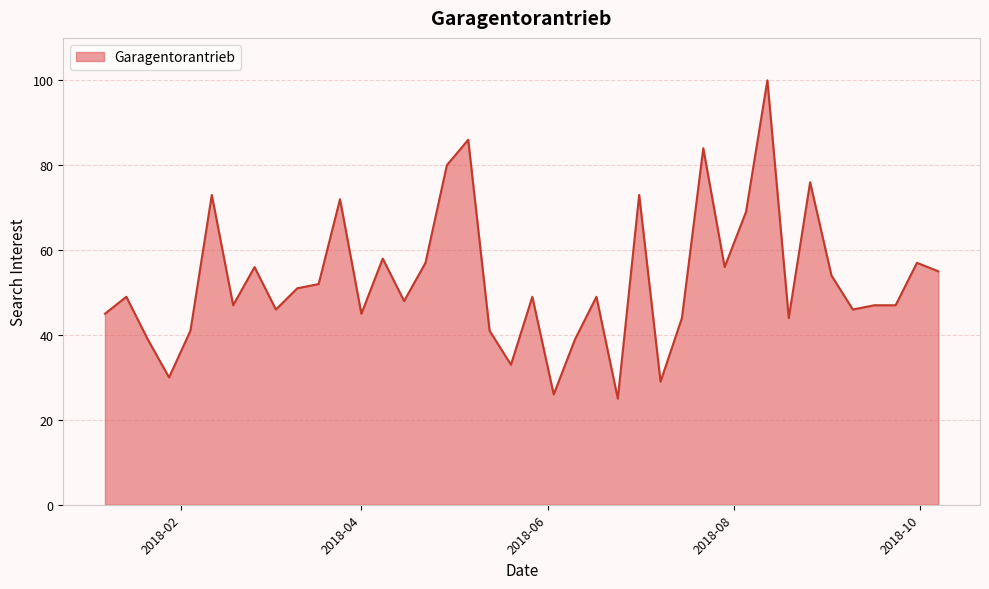

Count the number of categories in the chart.

40